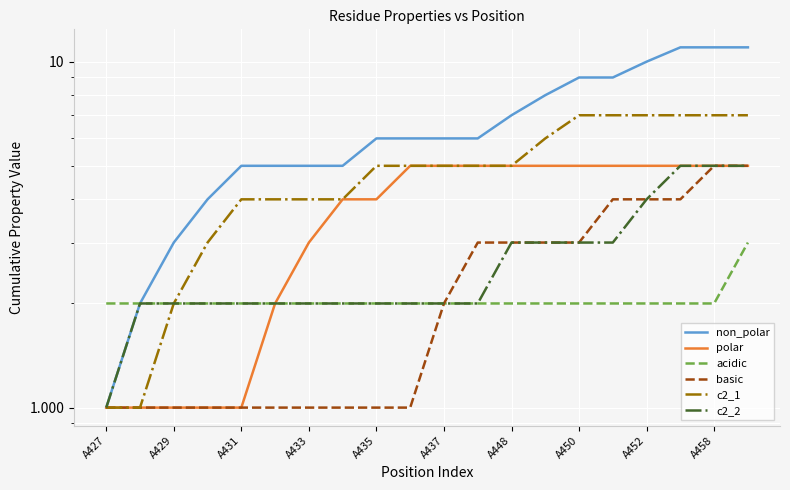

At which category does the chart reach its minimum across all series?

A427